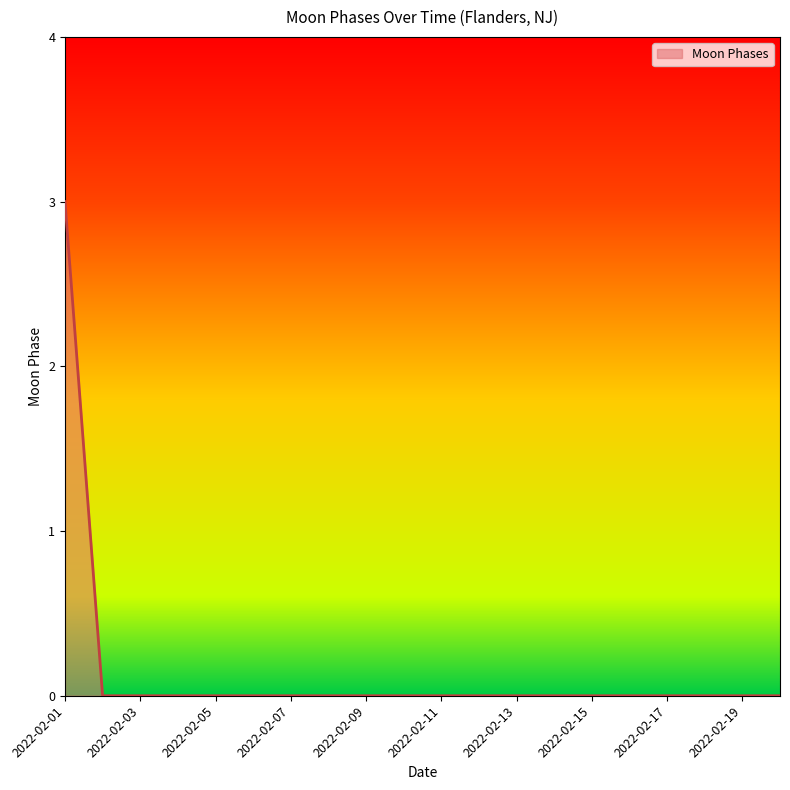

What is the greatest value displayed?

3